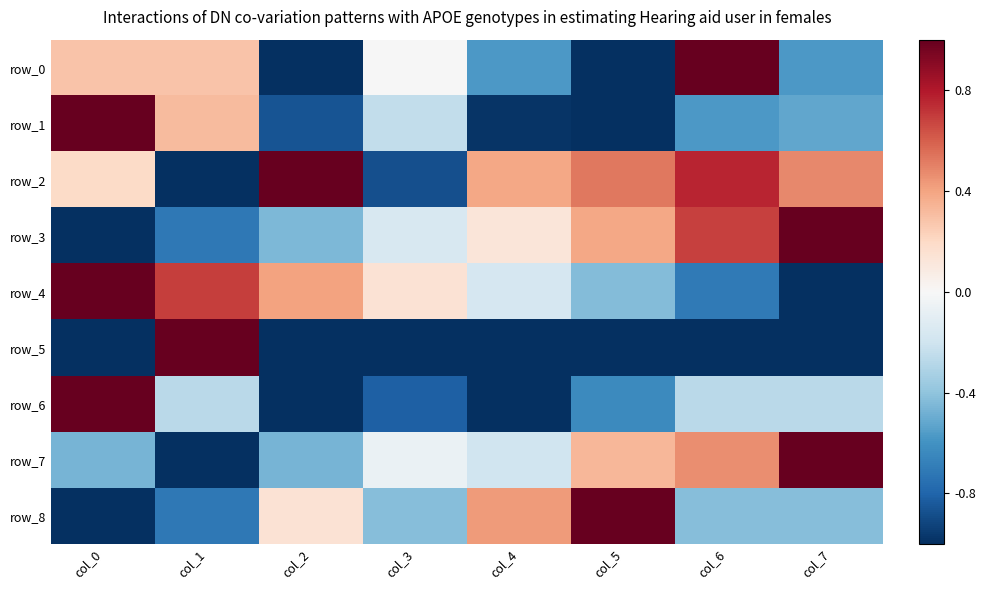

Where is row_7 nearest to the value 0?

col_3